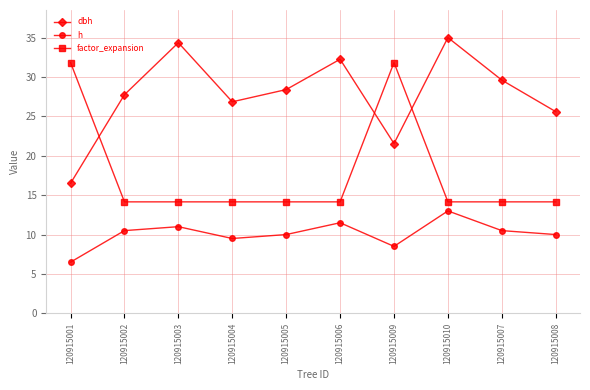

What is the sum of all h values?

101.0